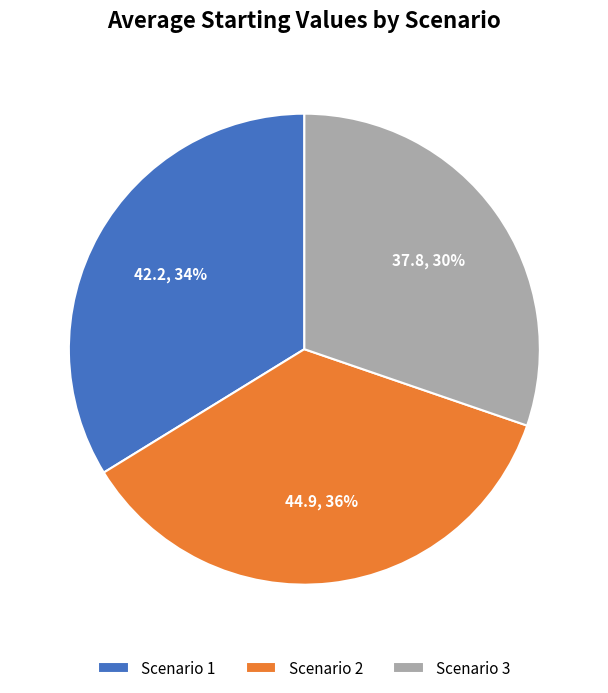

To the nearest percent, what is the difference between the largest and smallest slice percentages?

6%